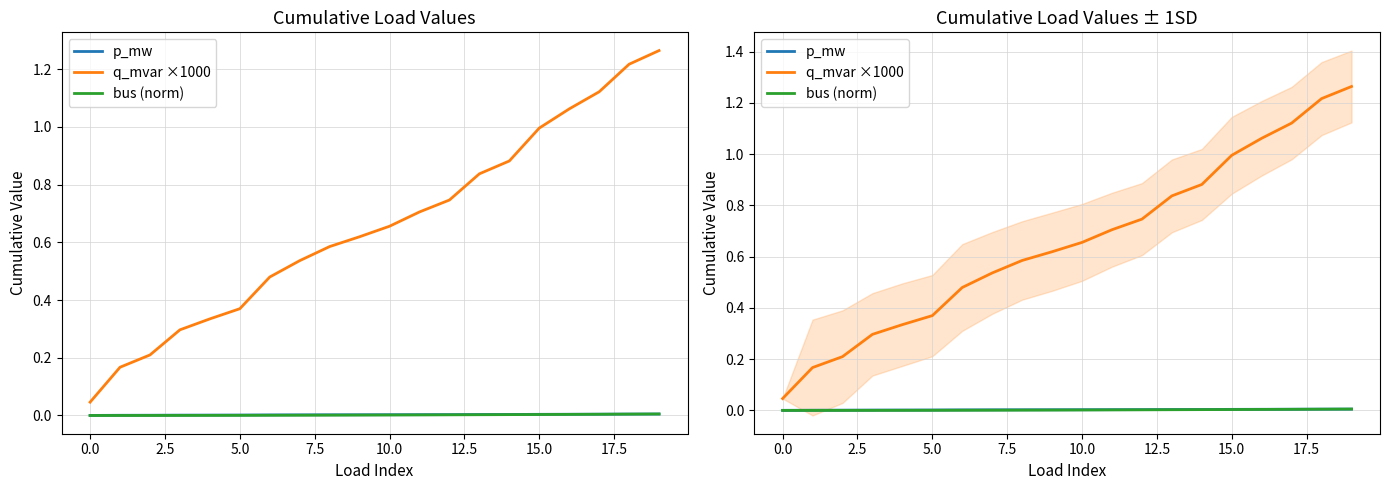

Reading right to left, extract all data points from this chart.

p_mw: 0.0	0.0	0.0	0.0	0.0	0.0	0.0	0.0	0.0	0.0	0.0	0.0	0.0	0.0	0.0	0.0	0.0	0.0	0.0	0.0
q_mvar ×1000: 1.3	1.2	1.1	1.1	1.0	0.9	0.8	0.7	0.7	0.7	0.6	0.6	0.5	0.5	0.4	0.3	0.3	0.2	0.2	0.0
bus (norm): 0.0	0.0	0.0	0.0	0.0	0.0	0.0	0.0	0.0	0.0	0.0	0.0	0.0	0.0	0.0	0.0	0.0	0.0	0.0	0.0